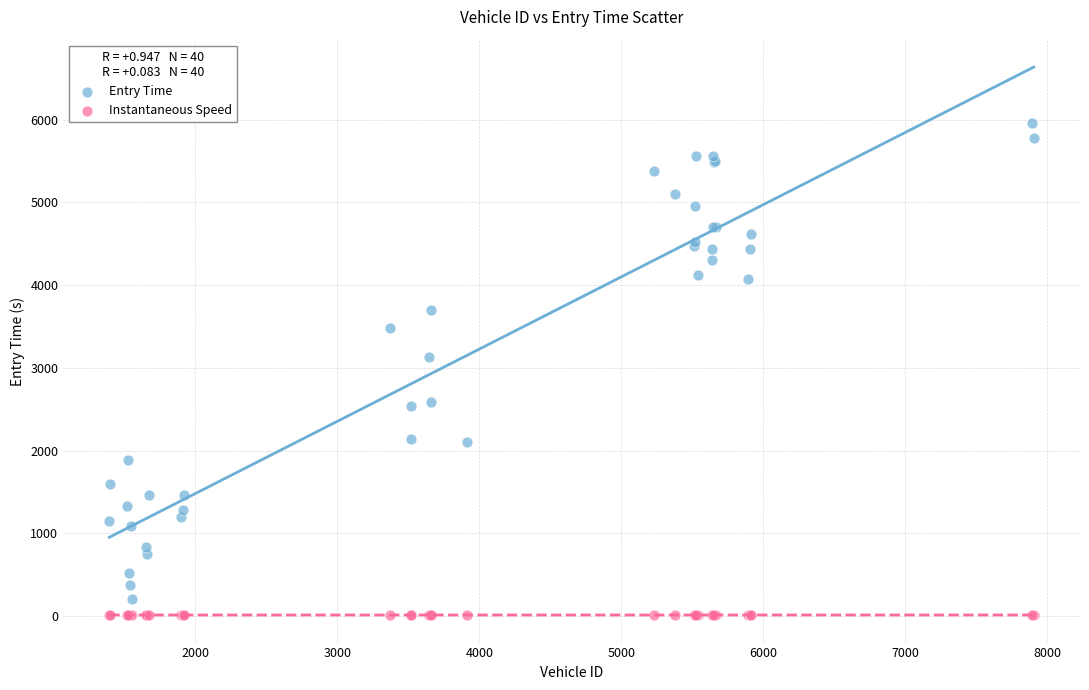

What is the X range (max minus min) for the scatter plot?

6513.0